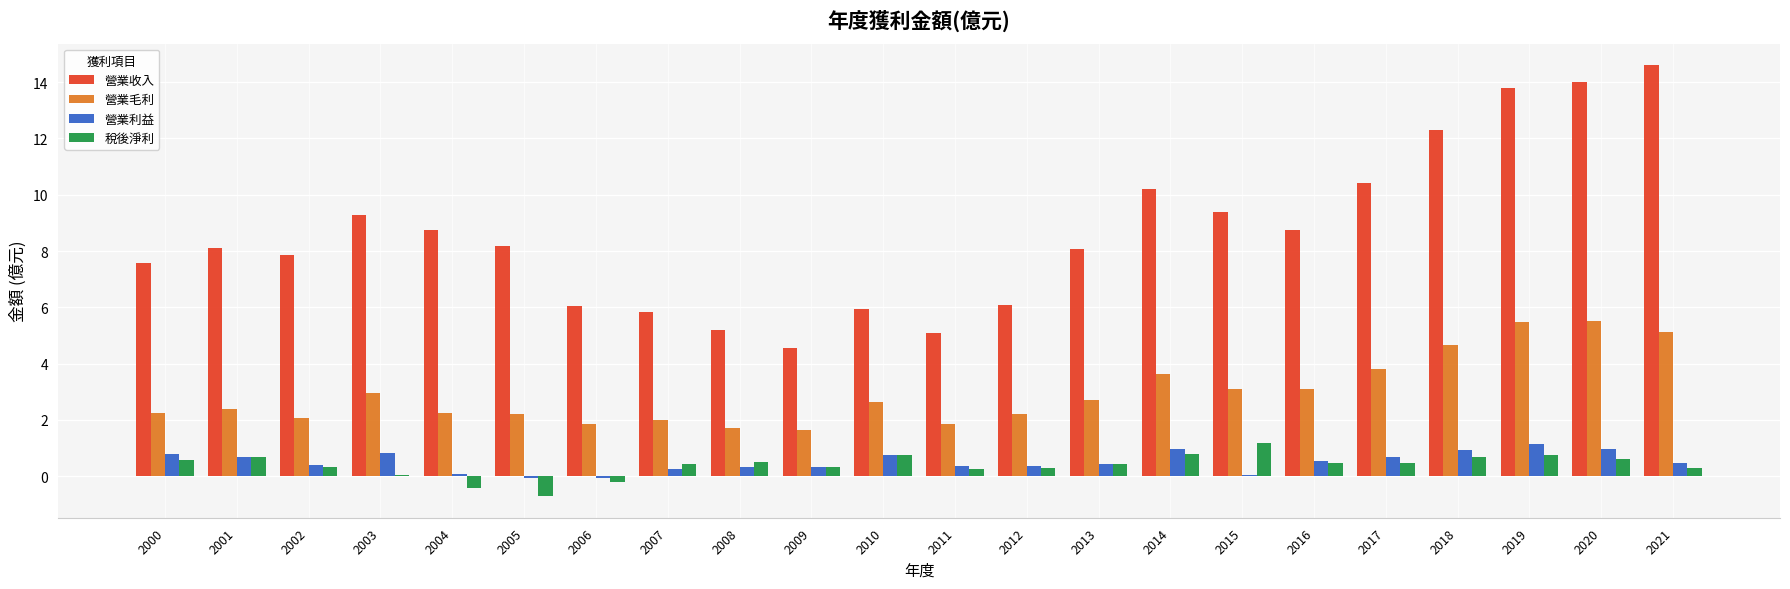

True or false: 營業毛利 has a value of 2.8 at 2018.

False